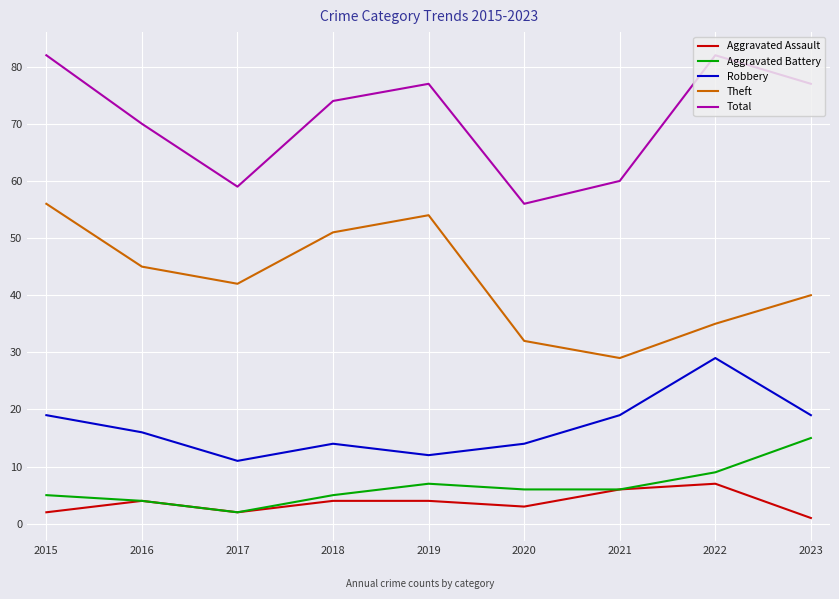

The Aggravated Assault series shows 2 at 2015. True or false?

True